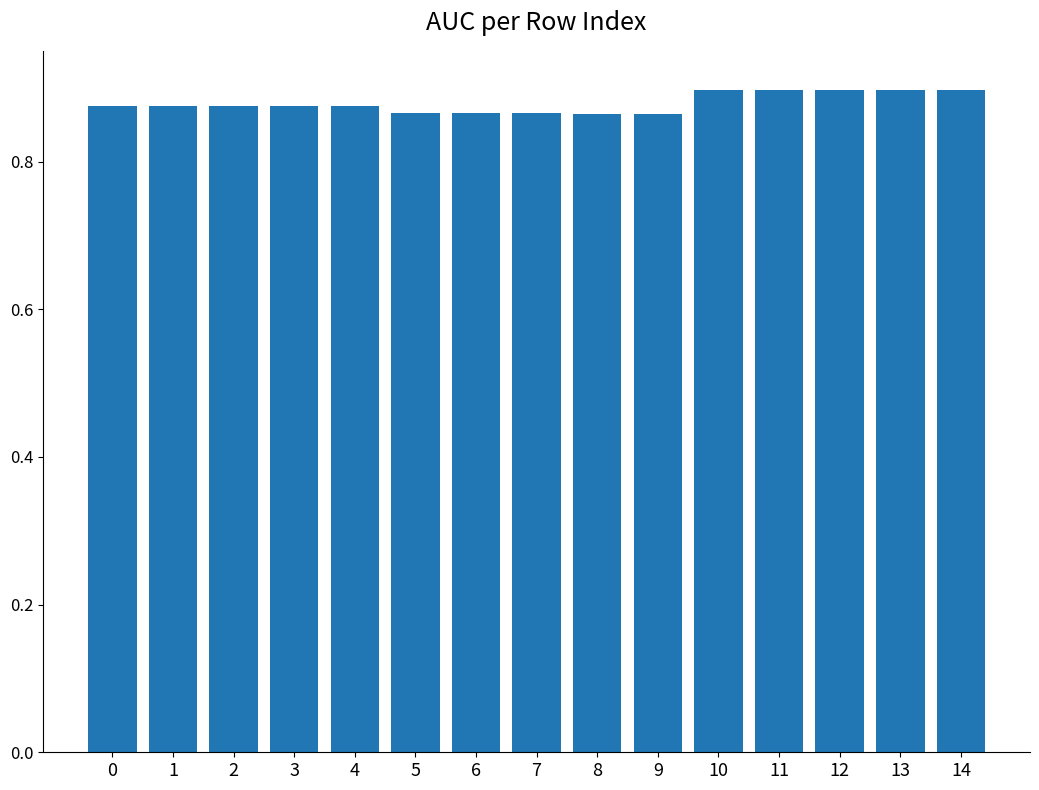

True or false: the data shows 1.2 at 12.

False